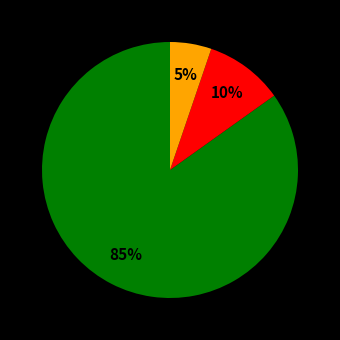

Does any single category account for the majority?

Yes